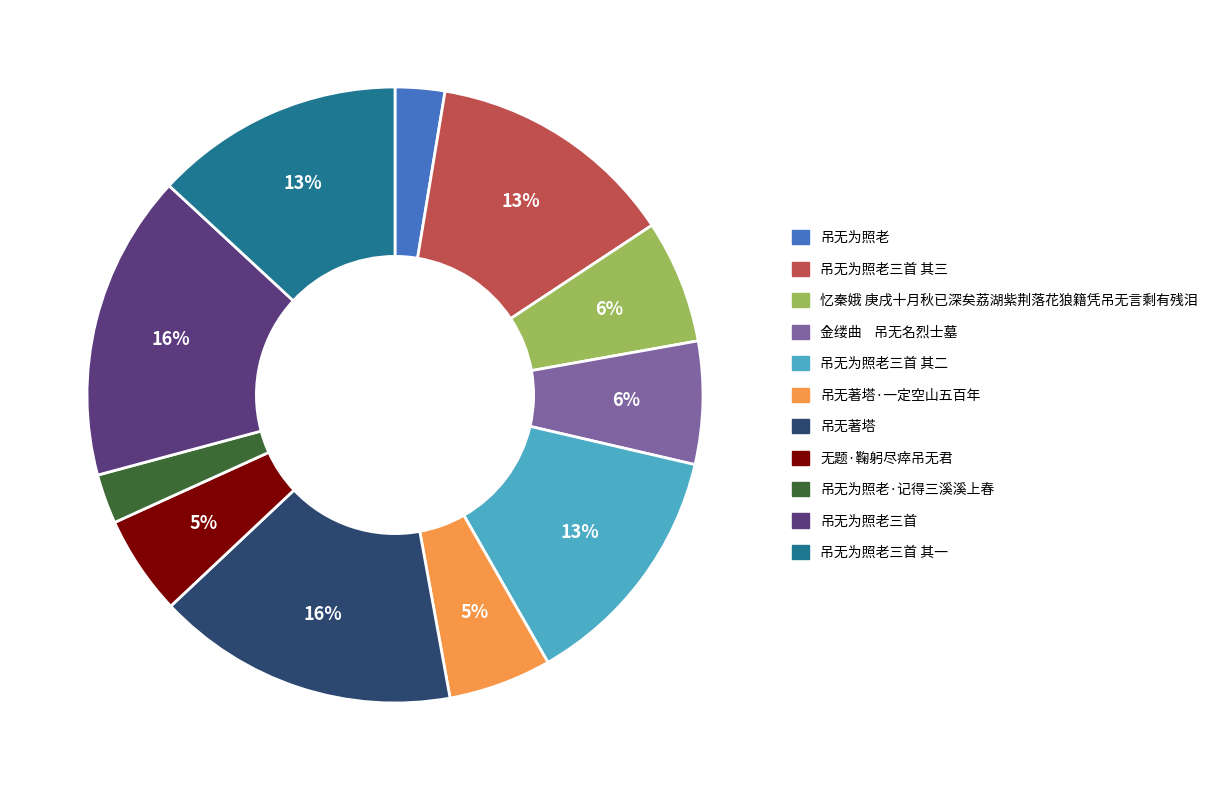

Does any single category account for the majority?

No